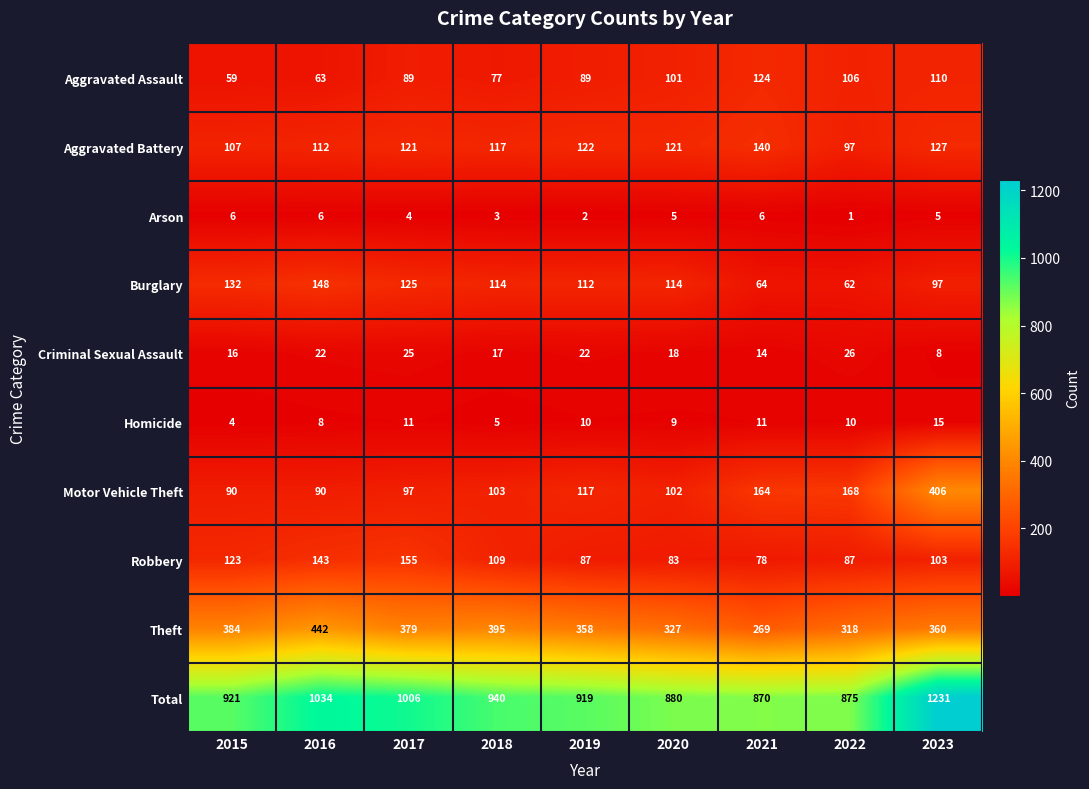

Where does the Homicide series first go above 10?

2017